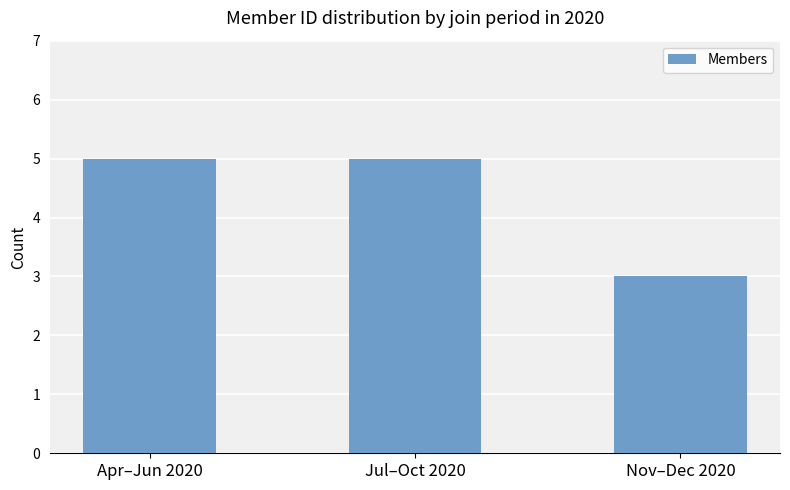

How many values are between 3 and 5?

3